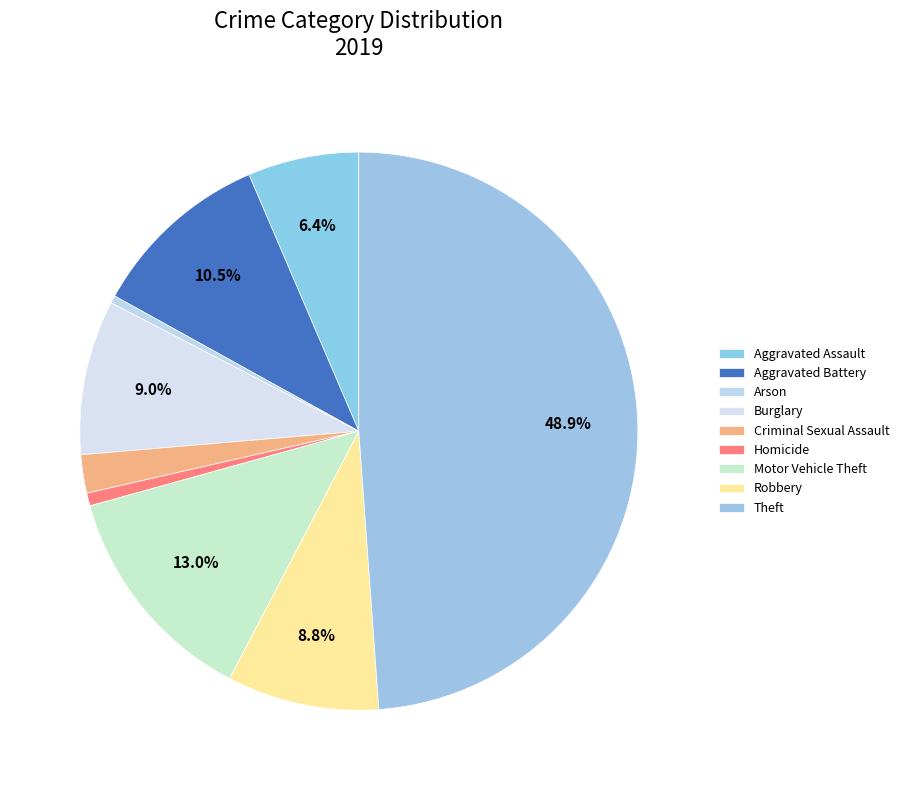

Combined, what portion of the pie is Motor Vehicle Theft and Robbery?

21.8%